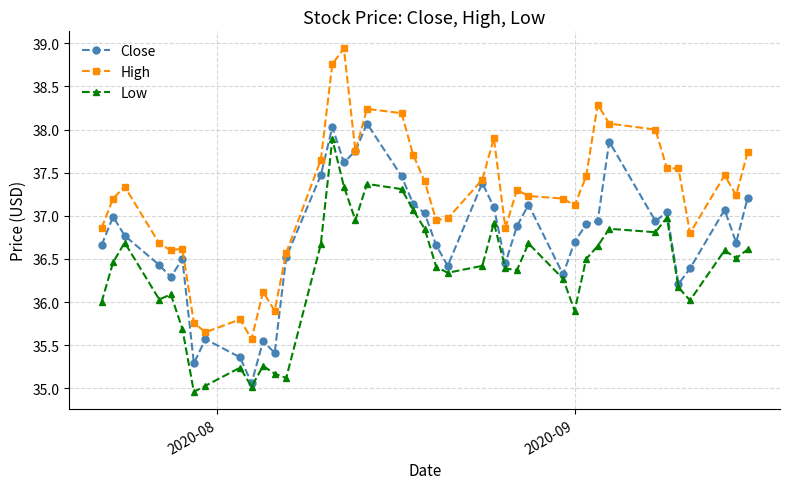

How many values in the High series exceed 37?

25